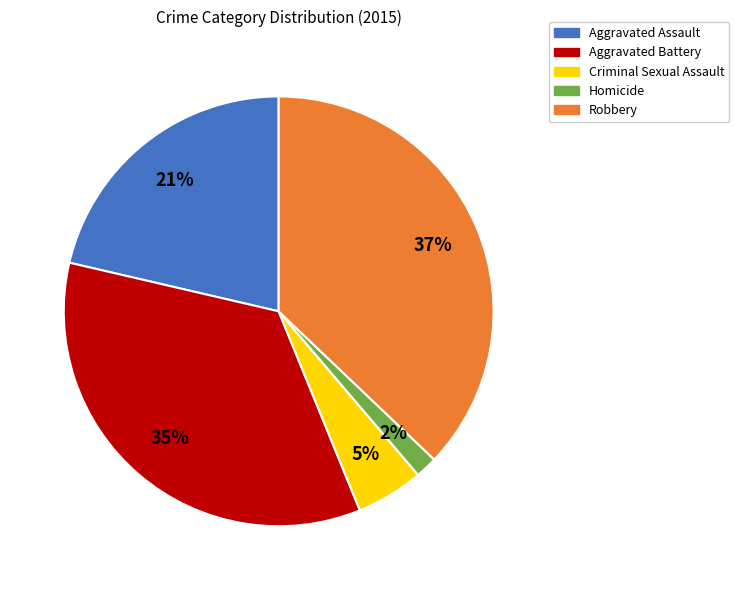

To the nearest percent, what percentage of the pie is Homicide?

2%